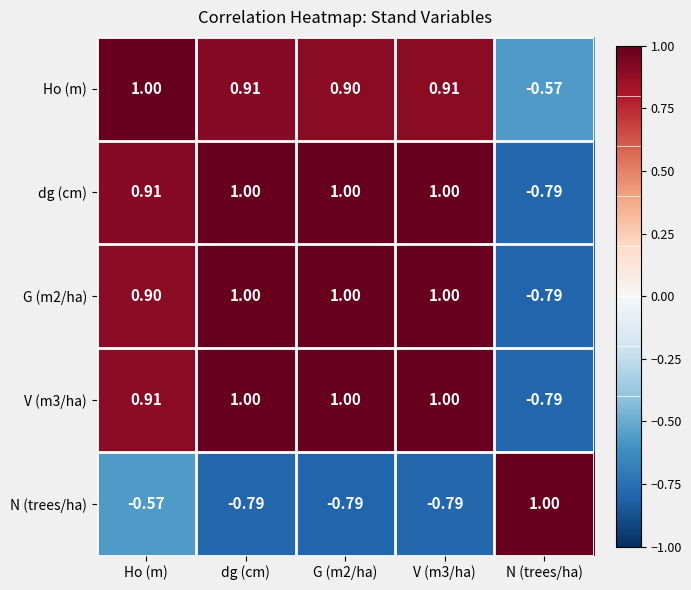

At which category is the sum across all series the highest?

Ho (m)